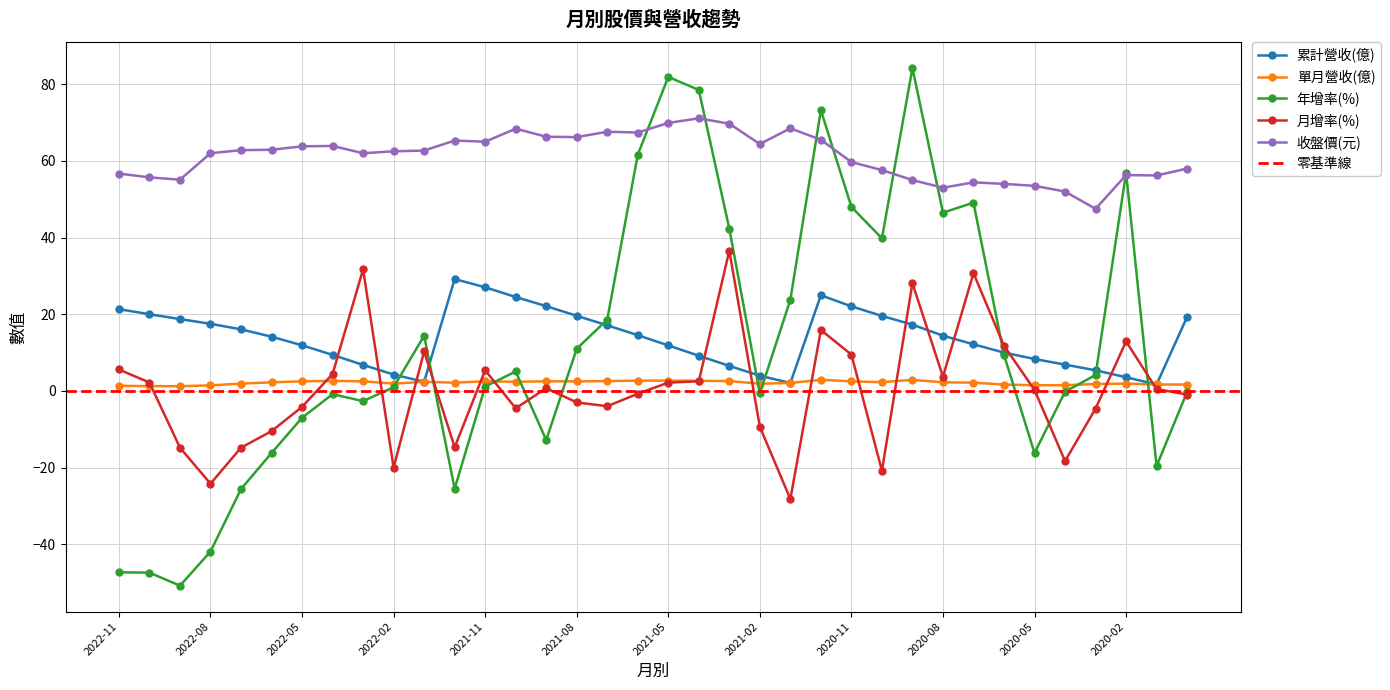

Reading left to right, extract all data points from this chart.

累計營收(億): 21.3	20.0	18.7	17.5	16.1	14.2	11.9	9.4	6.8	4.3	2.4	29.2	27.0	24.5	22.1	19.6	17.1	14.5	11.9	9.2	6.5	4.0	2.1	24.9	22.1	19.6	17.3	14.4	12.2	10.0	8.3	6.9	5.4	3.6	1.7	19.3
單月營收(億): 1.3	1.3	1.2	1.4	1.9	2.2	2.5	2.6	2.5	1.9	2.4	2.1	2.5	2.4	2.5	2.5	2.6	2.7	2.7	2.6	2.6	1.9	2.1	2.9	2.5	2.3	2.9	2.2	2.2	1.7	1.5	1.5	1.8	1.9	1.7	1.7
年增率(%): -47.3	-47.4	-50.8	-41.9	-25.6	-16.2	-7.0	-0.8	-2.7	1.0	14.4	-25.5	1.1	5.1	-12.8	11.0	18.6	61.6	81.9	78.5	42.3	-0.6	23.8	73.2	48.0	39.8	84.2	46.5	49.1	9.4	-16.2	-0.2	4.2	56.9	-19.6	-0.2
月增率(%): 5.6	2.2	-14.8	-24.2	-14.8	-10.5	-4.2	4.4	31.7	-20.0	10.3	-14.7	5.4	-4.5	0.7	-3.0	-4.0	-0.7	2.2	2.5	36.6	-9.4	-28.2	15.9	9.5	-20.8	28.1	3.7	30.7	11.8	0.3	-18.3	-4.6	12.9	0.5	-0.9
收盤價(元): 56.7	55.7	55.1	62.0	62.8	62.9	63.8	63.9	62.0	62.5	62.7	65.3	65.0	68.4	66.3	66.2	67.6	67.4	69.9	71.1	69.7	64.4	68.5	65.5	59.7	57.6	55.0	53.0	54.4	54.0	53.5	52.0	47.5	56.3	56.2	58.0